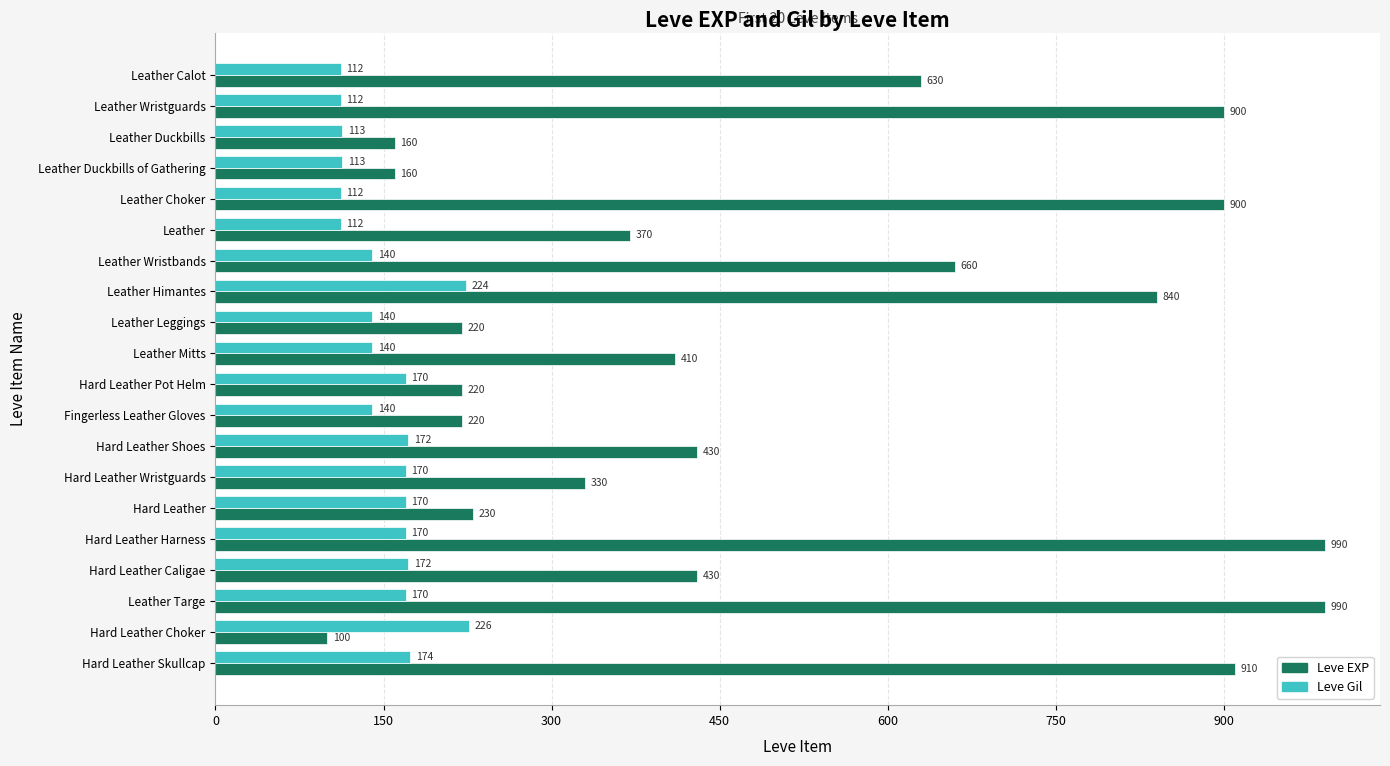

What is the minimum value shown in the chart?

100